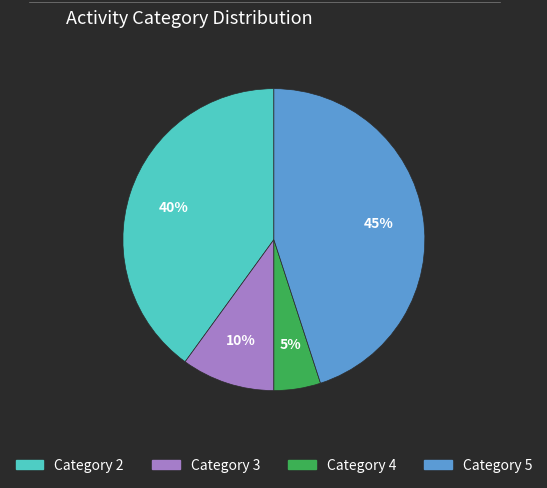

Is the sum of Category 4 and Category 2 greater than half?

No